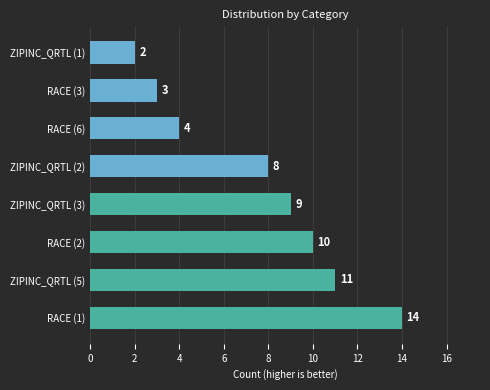

Between RACE (2) and ZIPINC_QRTL (3), which is larger?

RACE (2)